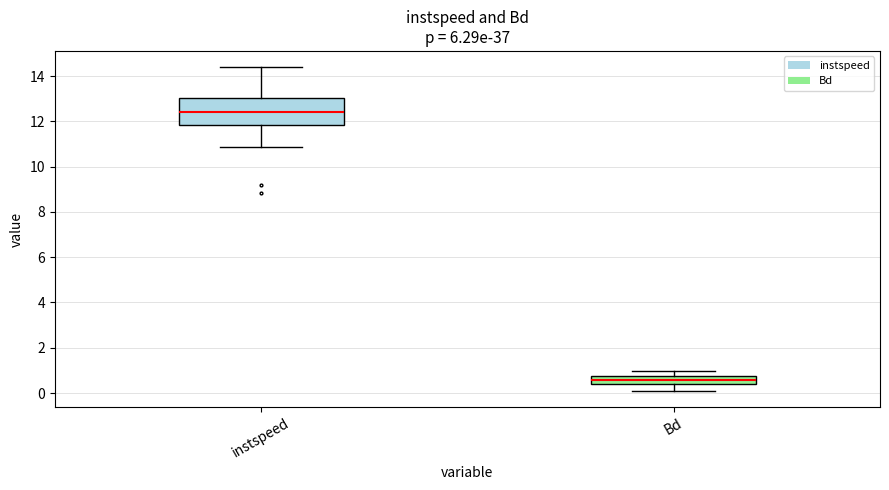

Reading left to right, read every box against the y-axis: the position of its median line, the range the box covers, and the ends of its whiskers. The values are not printed on the chart, so give them approximately, as read against the axis.

instspeed: median 12.4, box 11.8 to 13.0, whiskers 10.8 to 14.4
Bd: median 0.6, box 0.4 to 0.8, whiskers 0.0 to 1.0